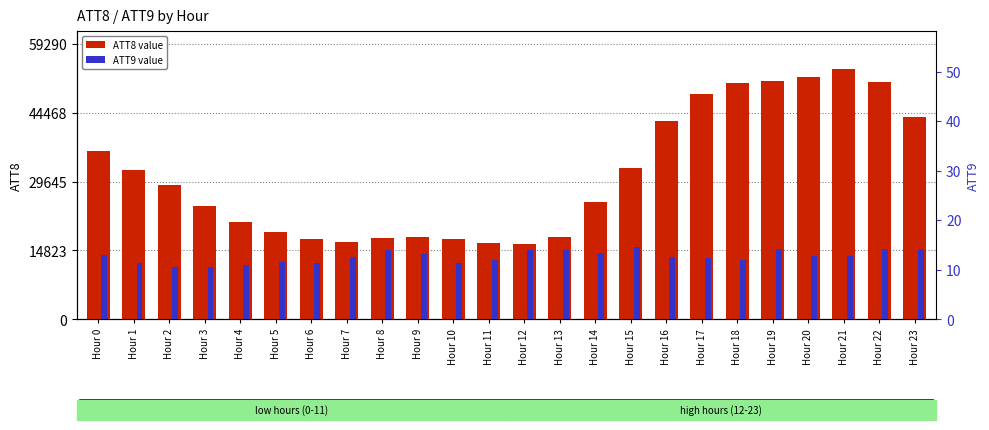

What is the highest value of the ATT8 series?

53900.0